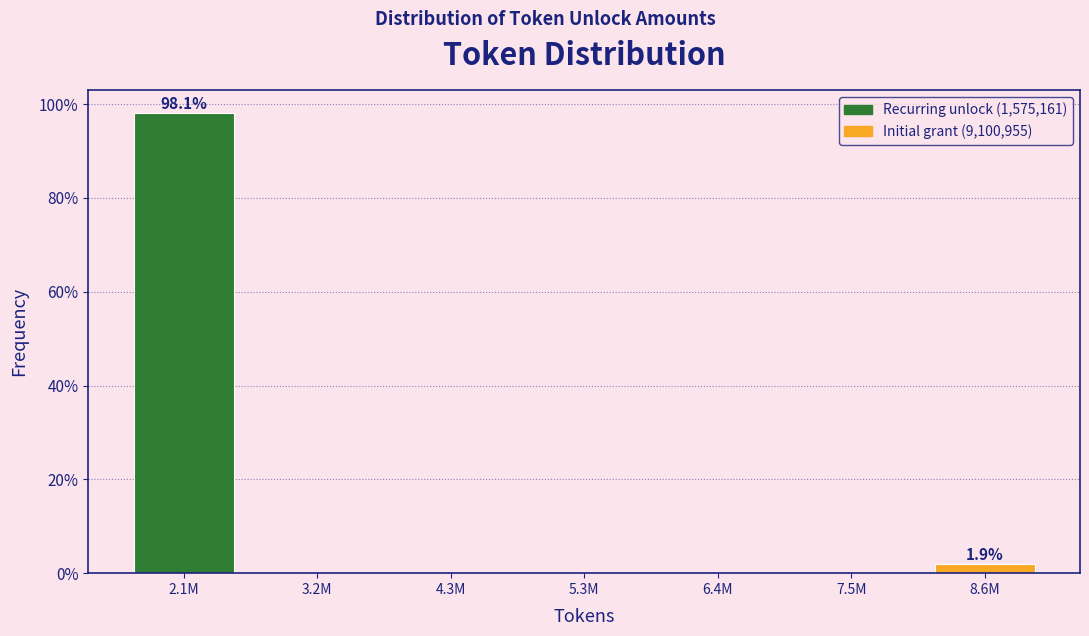

Reading left to right, extract all data points from this chart.

2.1M=98.1	3.2M=0.0	4.3M=0.0	5.3M=0.0	6.4M=0.0	7.5M=0.0	8.6M=1.9